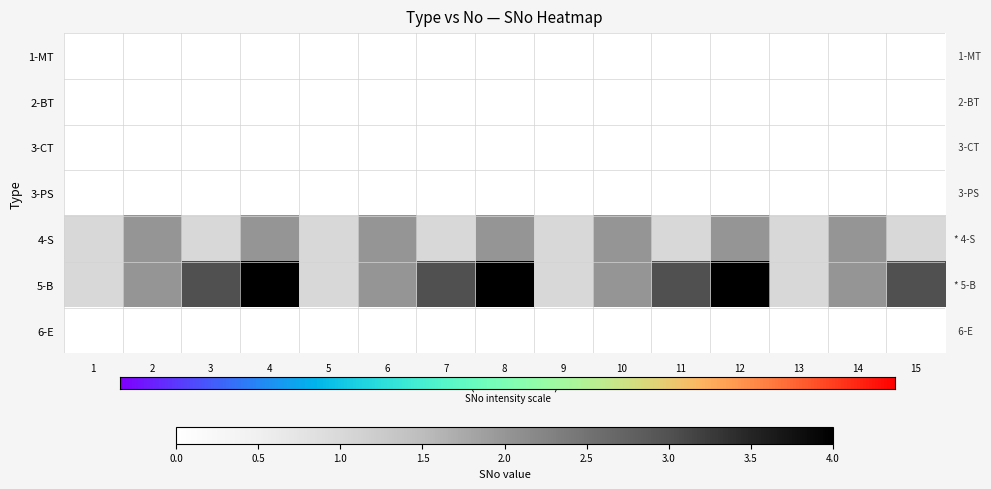

Which series has the widest spread of values?

5-B